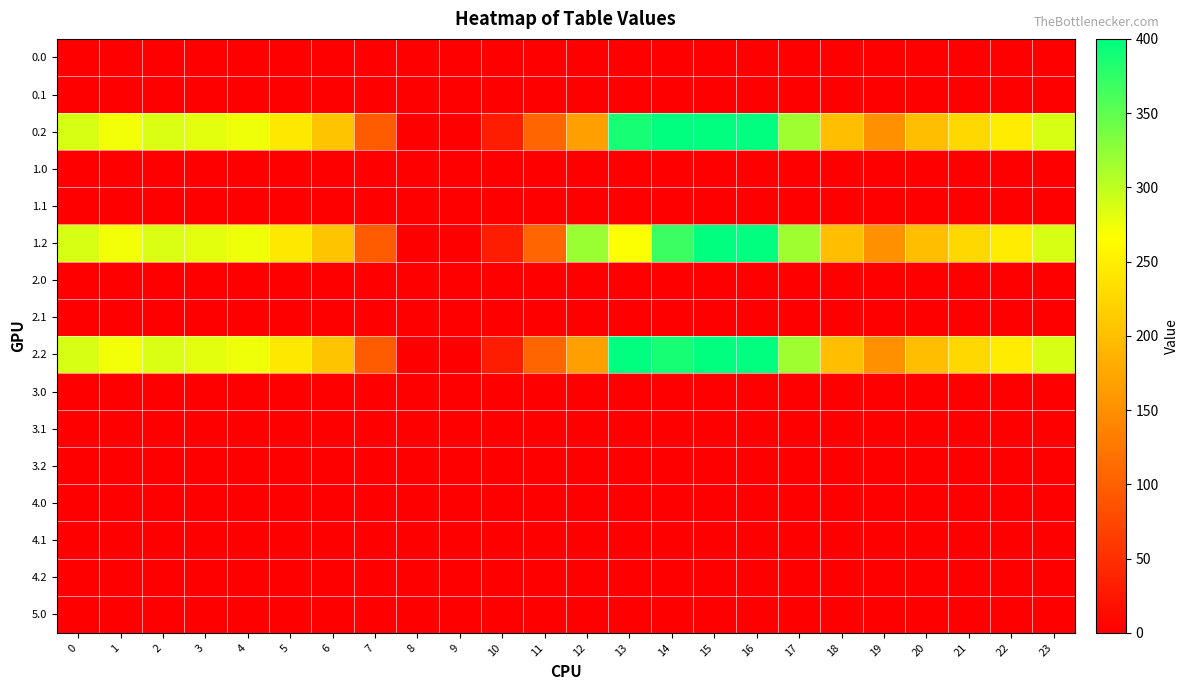

Count the number of data series in this chart.

16